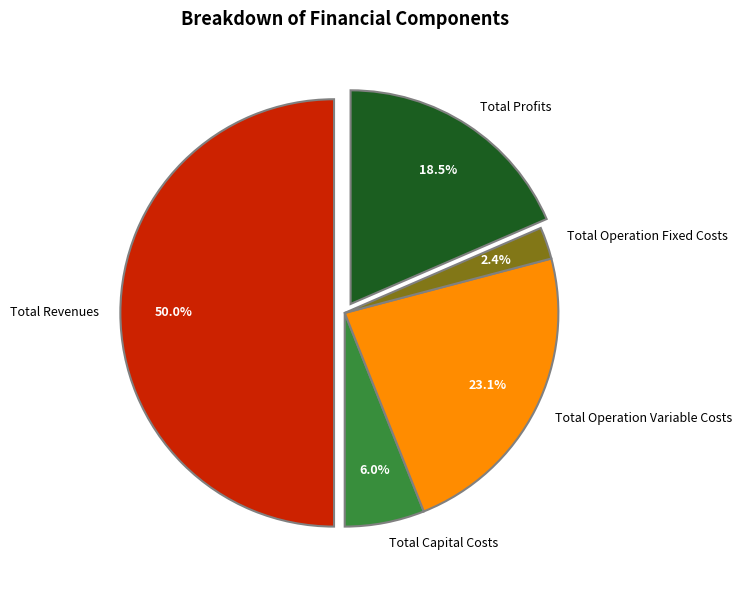

Which category has the biggest portion of the pie?

Total Revenues